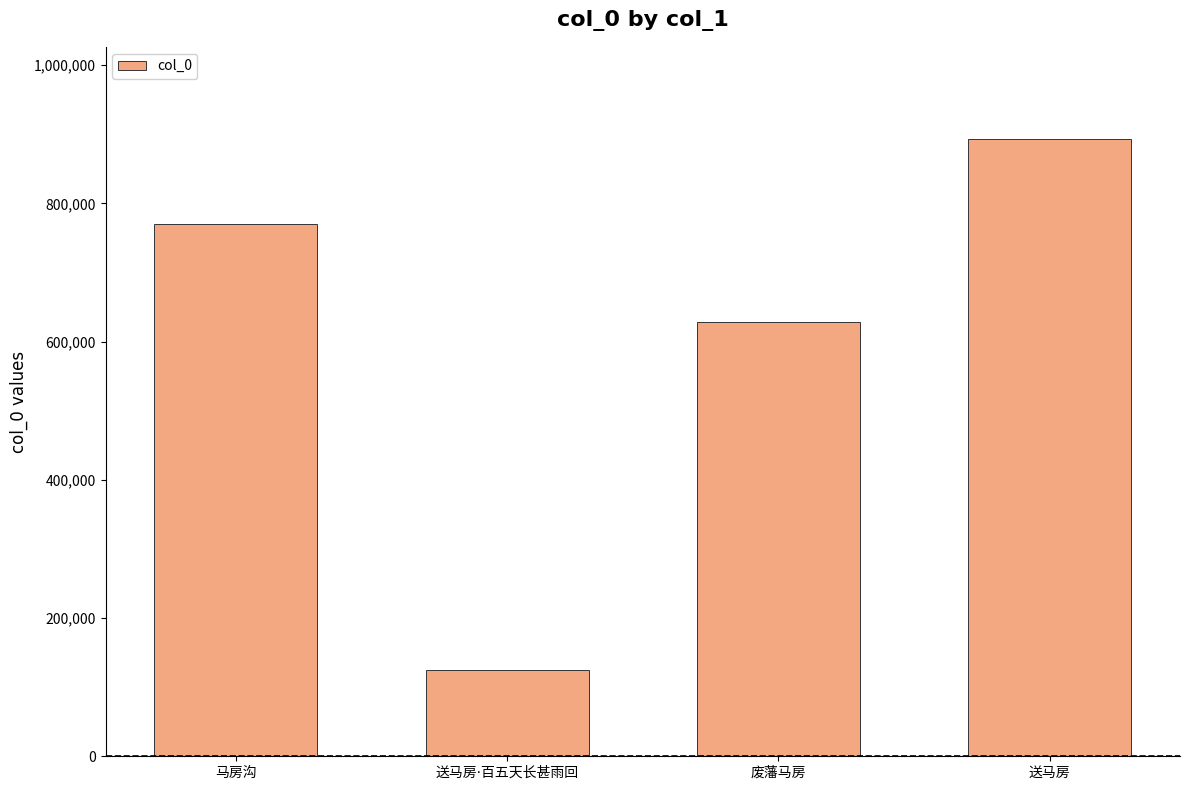

What is the minimum value shown in the chart?

125366